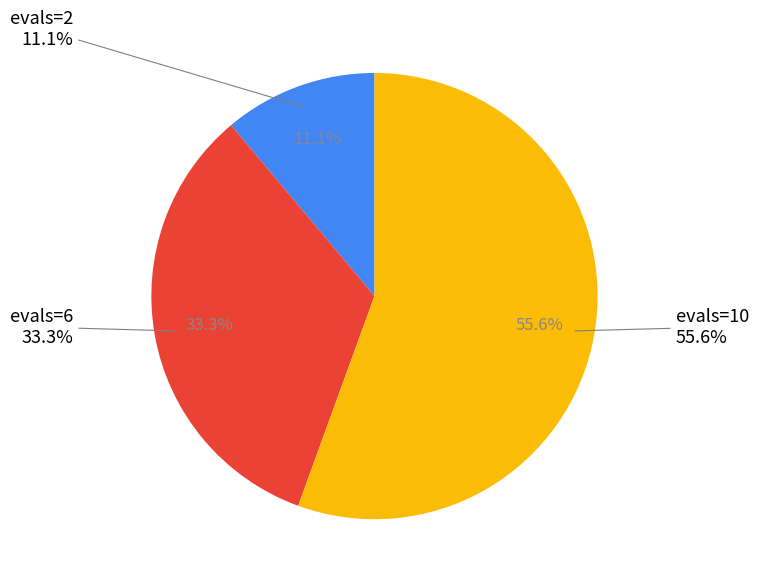

What percentage is NOT represented by evals=10?

44.4%